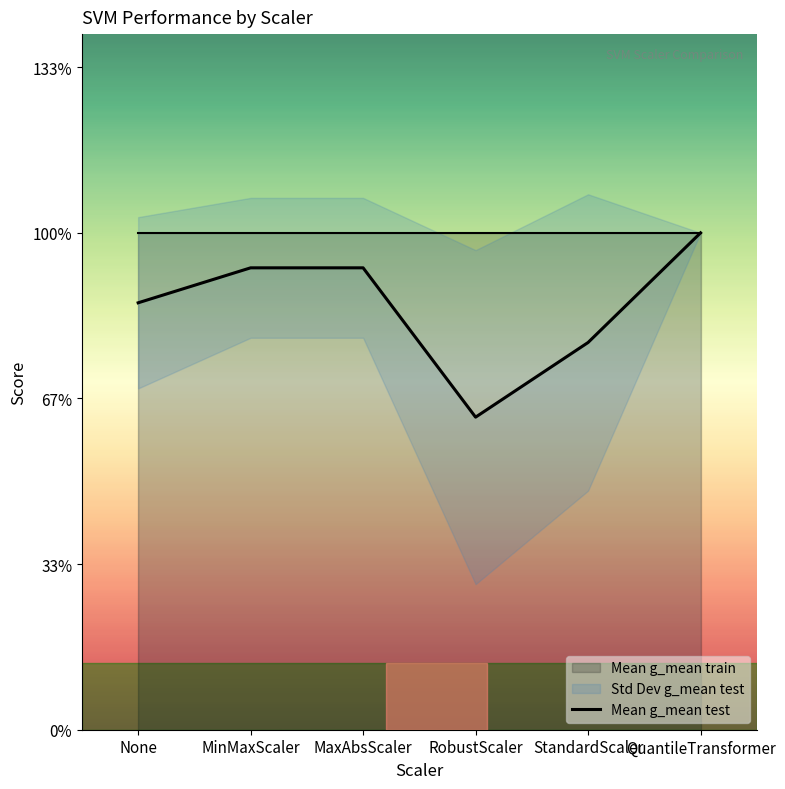

How many interior local valleys (lower than both neighbors) does the data have?

1